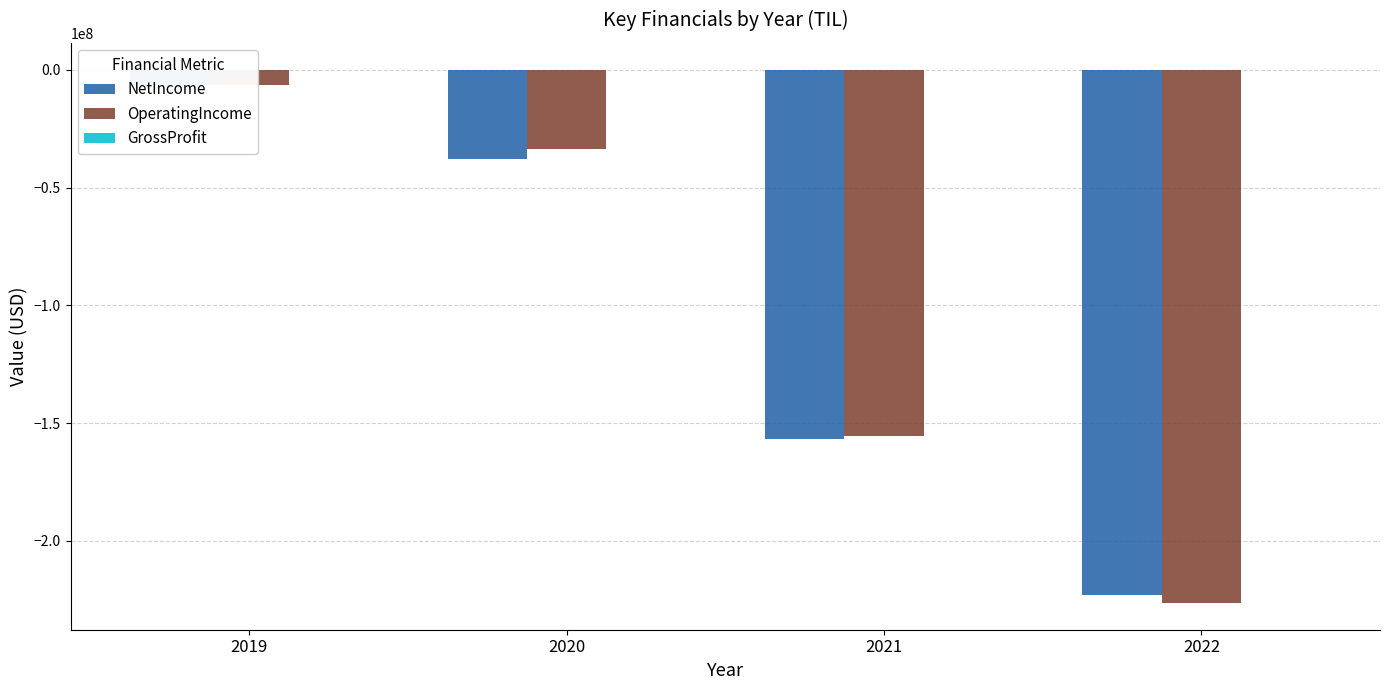

What is the total value across all series at 2021?

-312354000